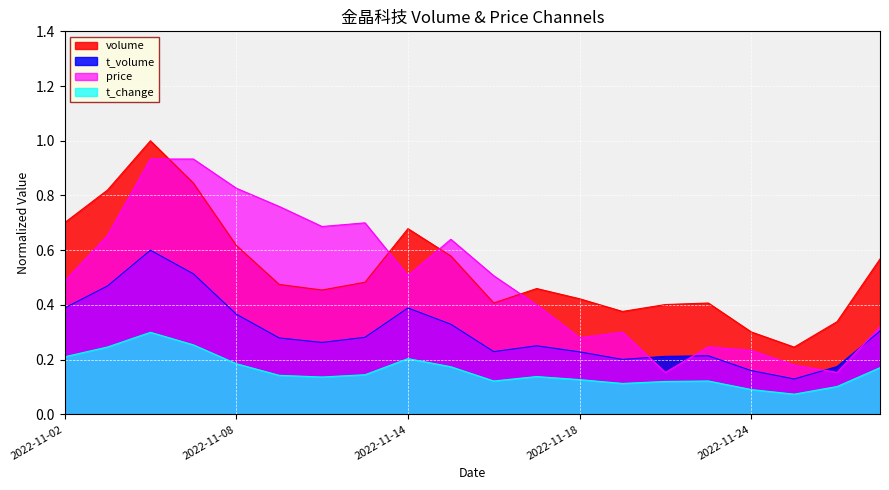

At 2022-11-18, list the series in order from smallest to largest.

t_change, t_volume, price, volume